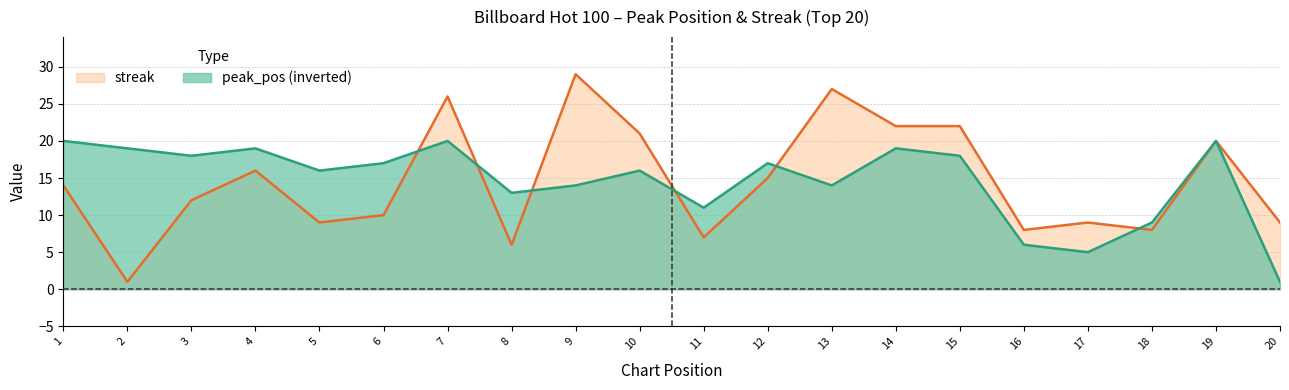

After their last crossing, which series has the higher values: peak_pos or streak?

peak_pos